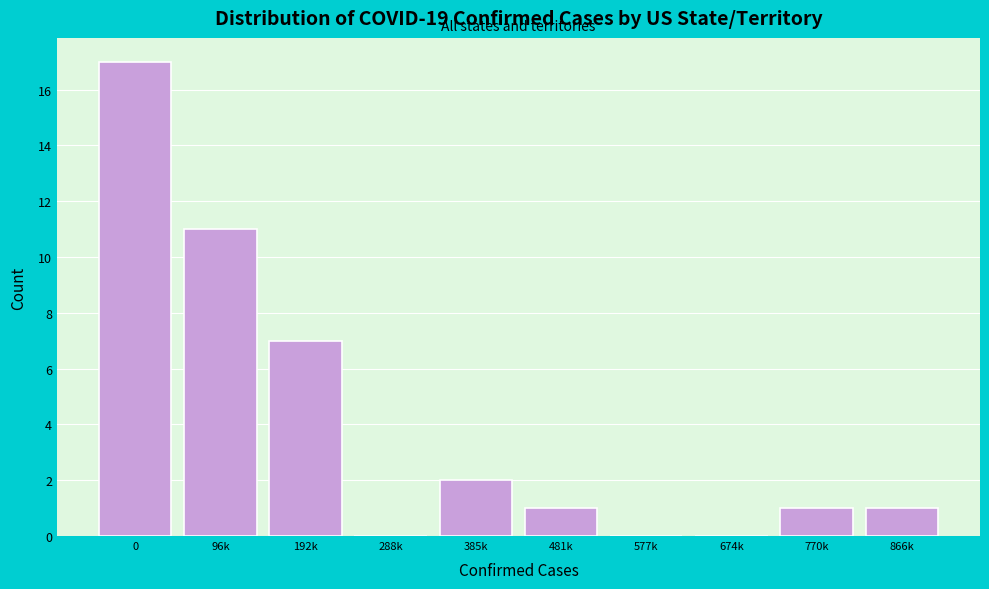

Reading right to left, extract all data points from this chart.

866k=1	770k=1	674k=0	577k=0	481k=1	385k=2	288k=0	192k=7	96k=11	0=17